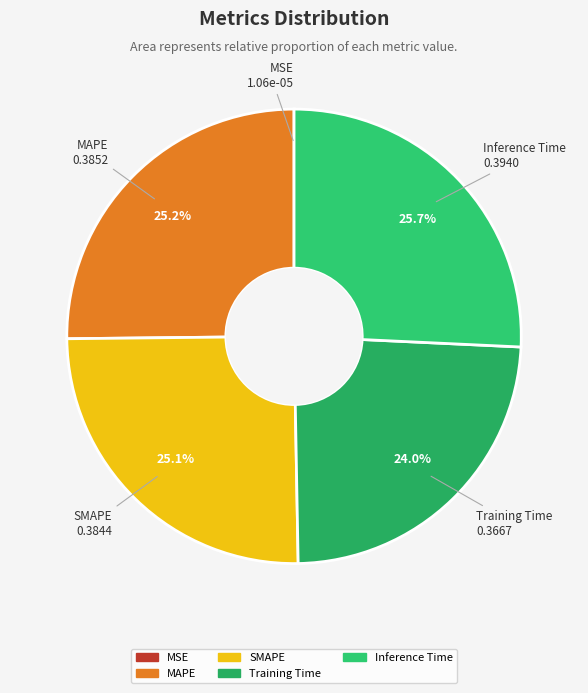

Does Inference Time account for over 50% of the chart?

No